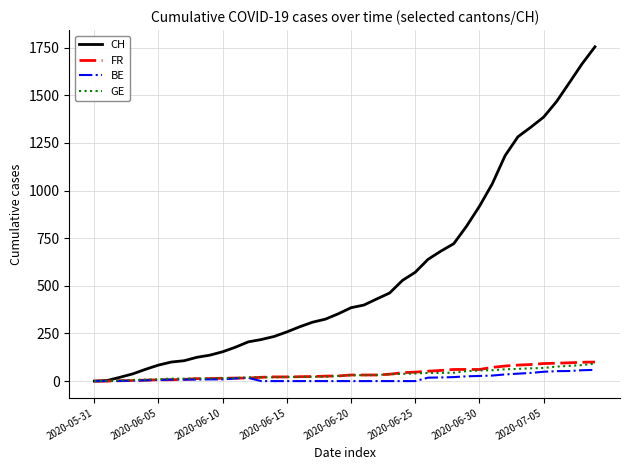

What are all the series names shown in the legend?

CH, FR, BE, GE